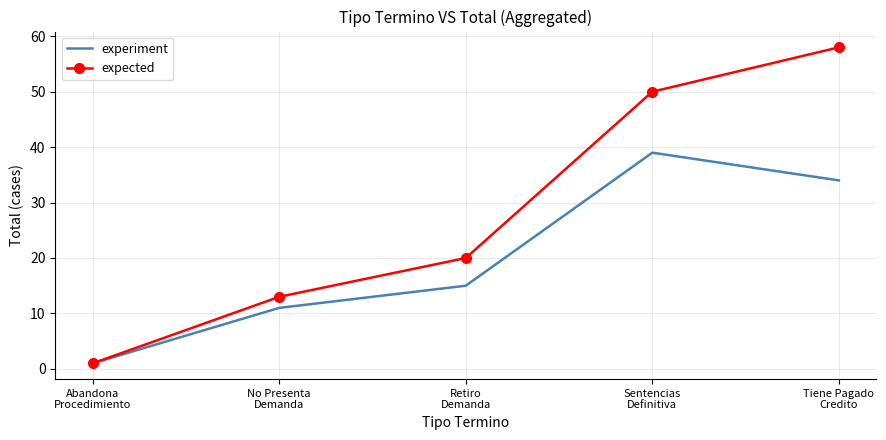

Read the expected value at Sentencias
Definitiva.

50